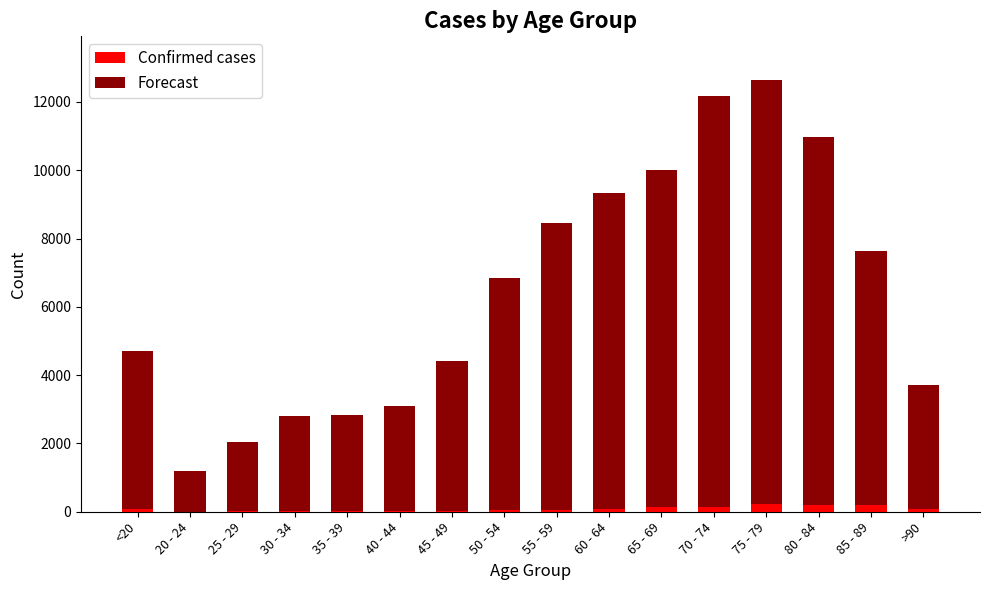

What is the sum of all Confirmed cases values?

1383